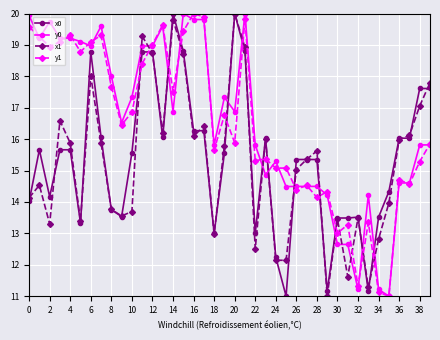

True or false: x0 has more than 1 points higher than both neighbors.

True